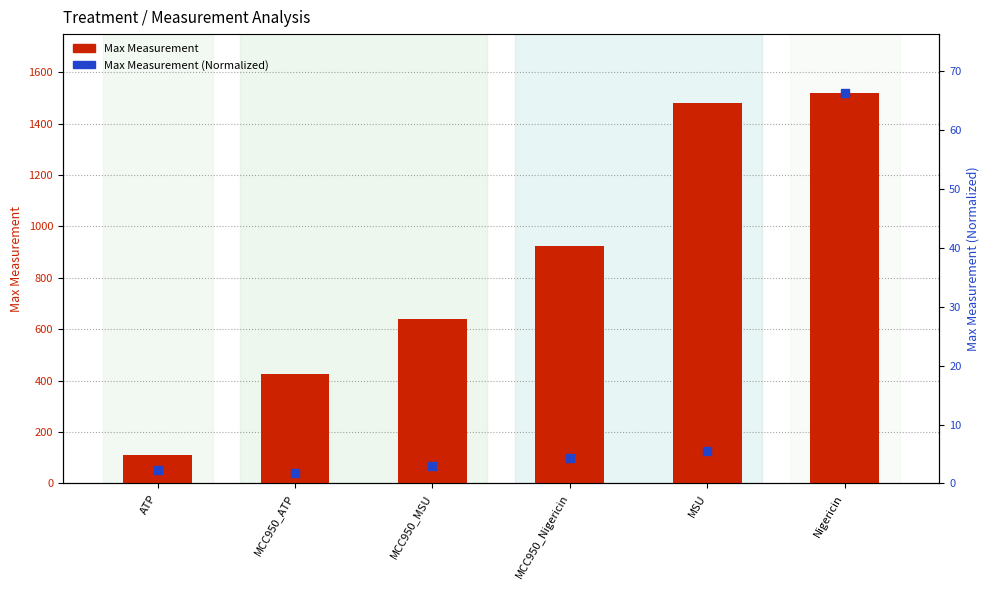

At how many categories does at least one series exceed 38?

6